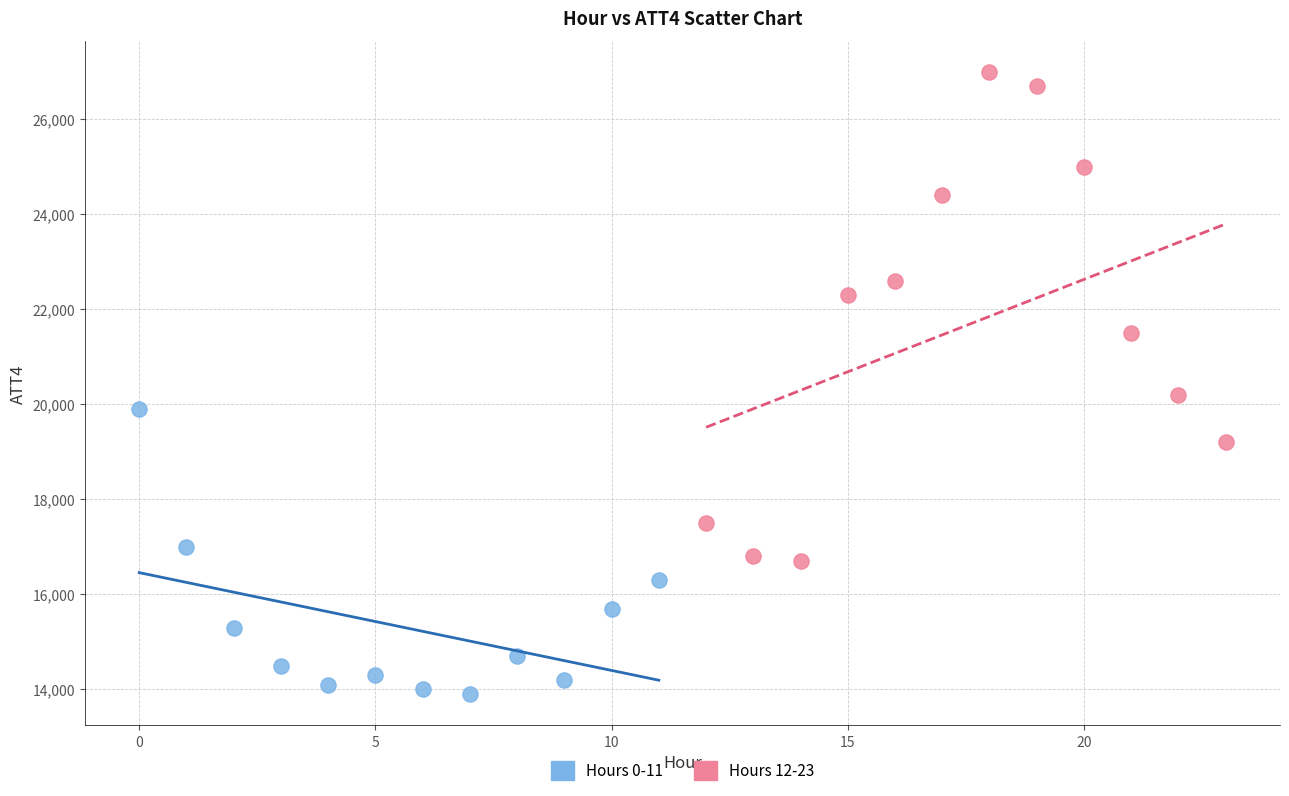

Which series reaches the maximum Y coordinate?

Hours 12-23